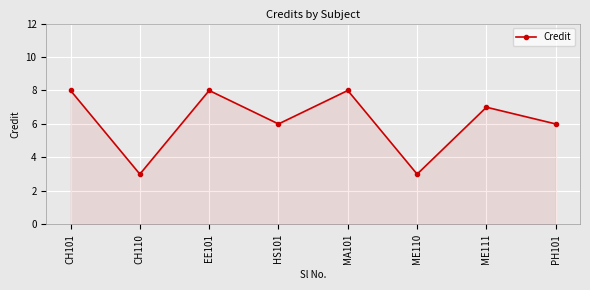

How many points are higher than both their immediate neighbors (excluding endpoints)?

3